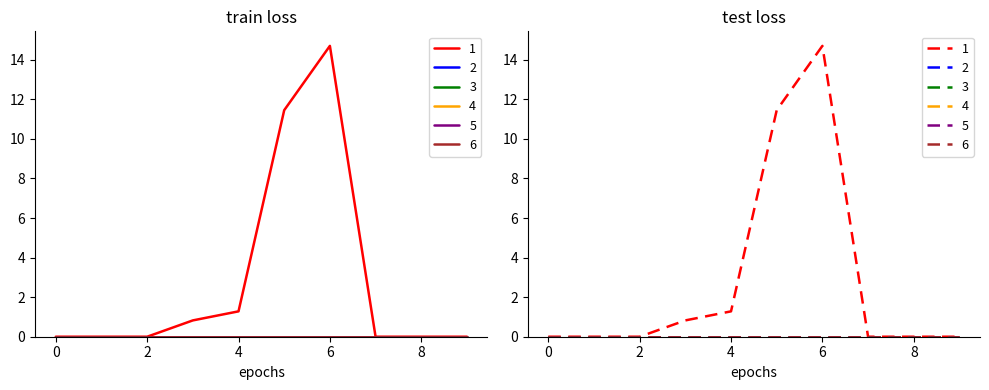

True or false: 3 has more than 0 points higher than both neighbors.

False